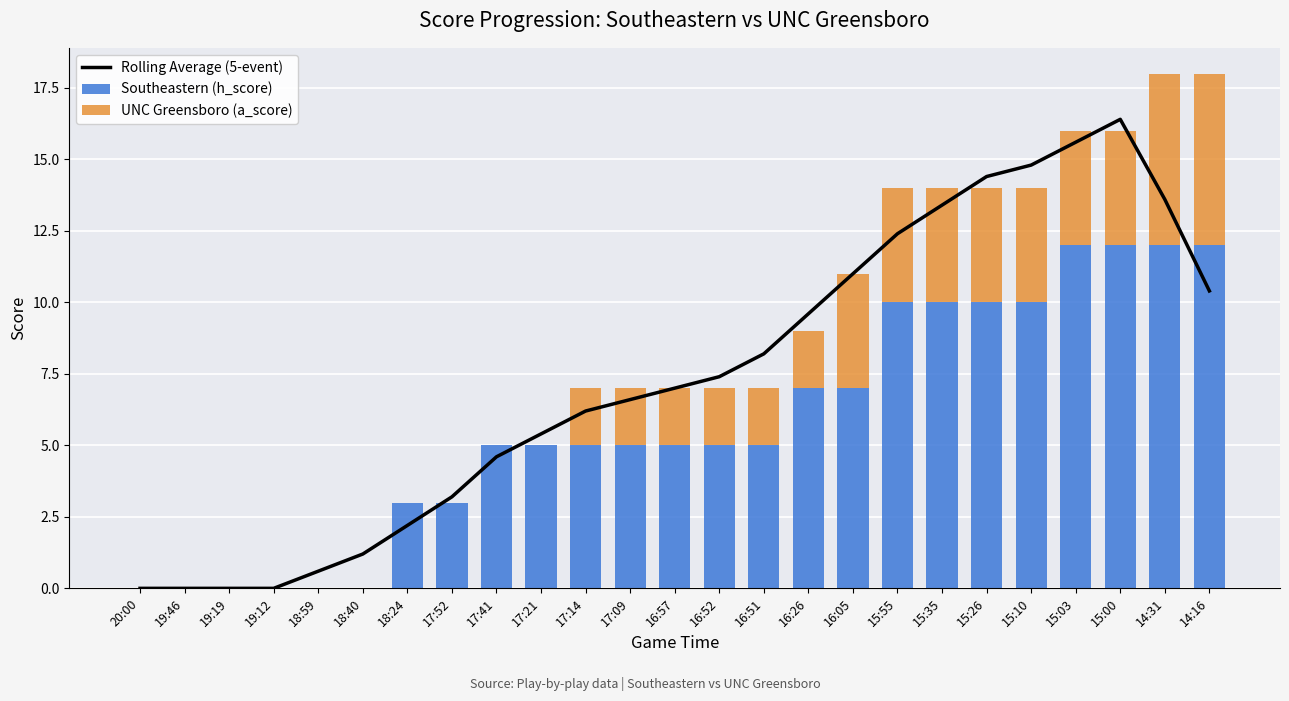

What is the label of the 19th bar from the left?

15:35